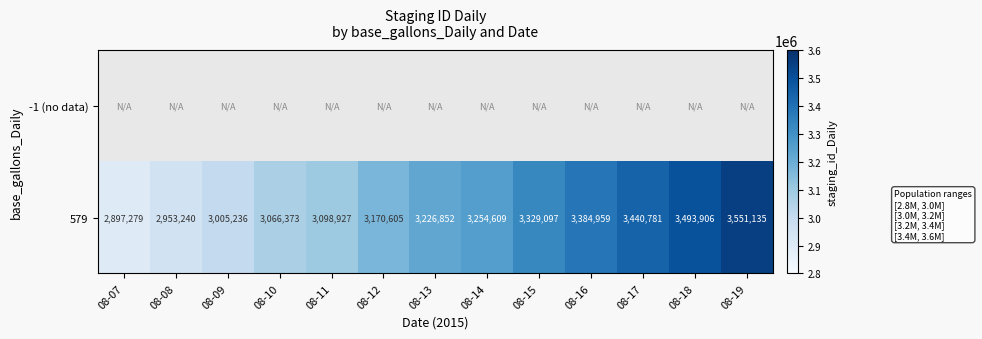

Which has a higher value, 08-12 or 08-16?

08-16